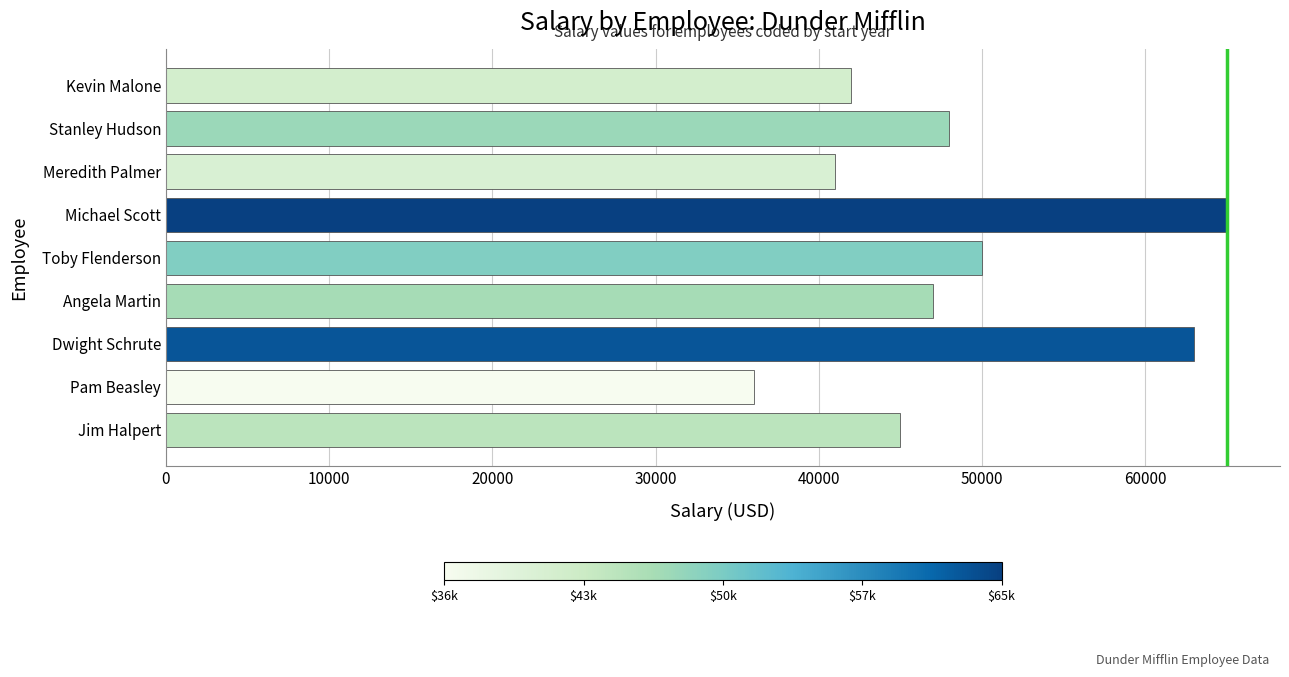

Reading bottom to top, transcribe all the data shown in this chart.

45000	36000	63000	47000	50000	65000	41000	48000	42000